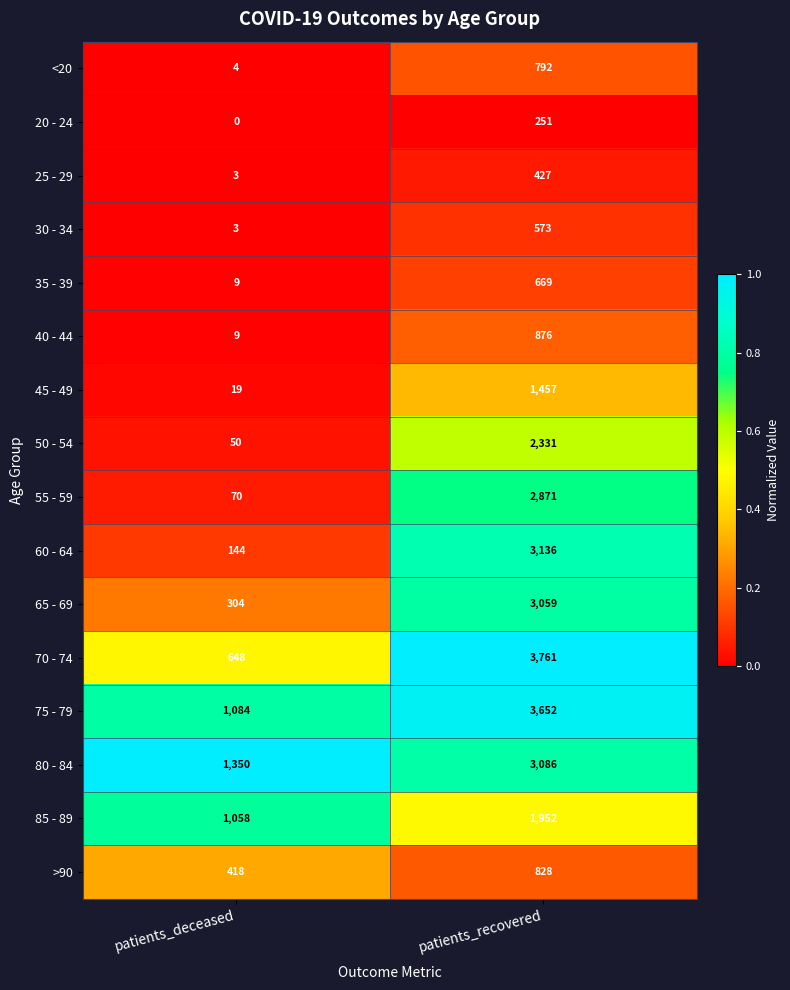

Which series has the largest total across all categories?

75 - 79